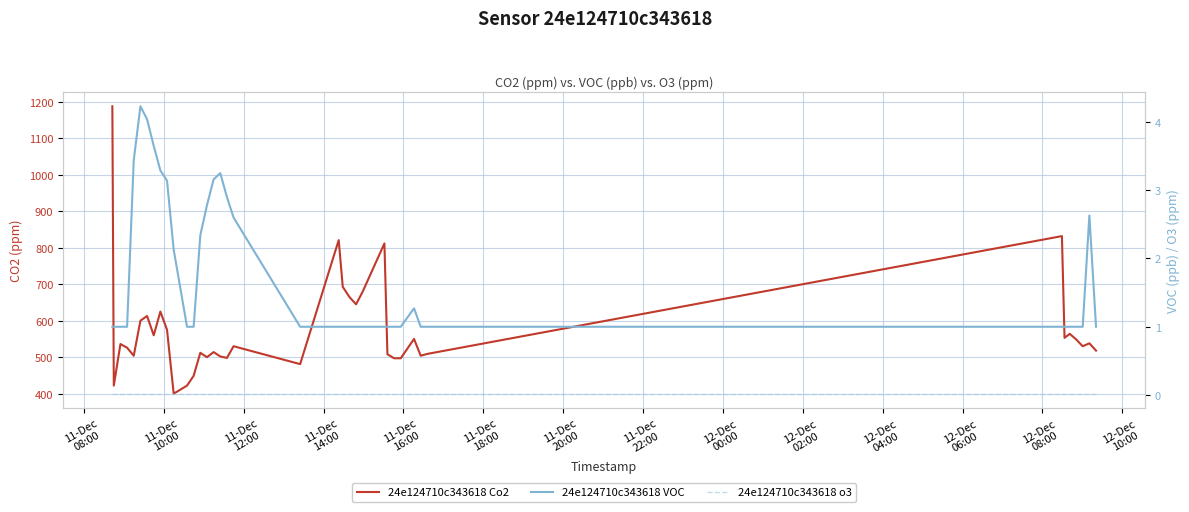

At 11-Dec
18:00, list the series in order from largest to smallest.

24e124710c343618 Co2, 24e124710c343618 VOC, 24e124710c343618 o3